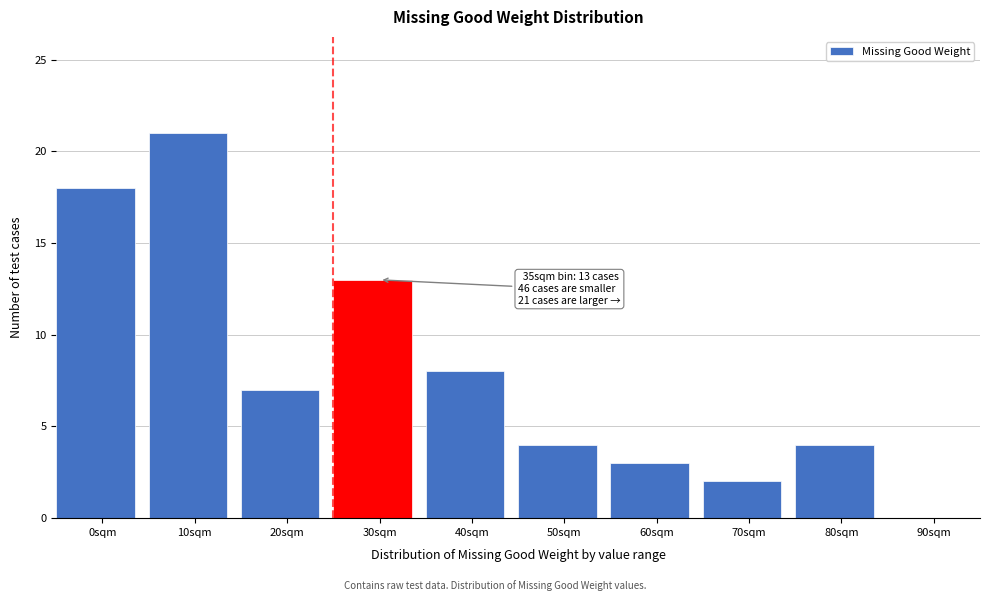

Reading left to right, list all the values displayed in this chart.

0sqm=18	10sqm=21	20sqm=7	30sqm=13	40sqm=8	50sqm=4	60sqm=3	70sqm=2	80sqm=4	90sqm=0